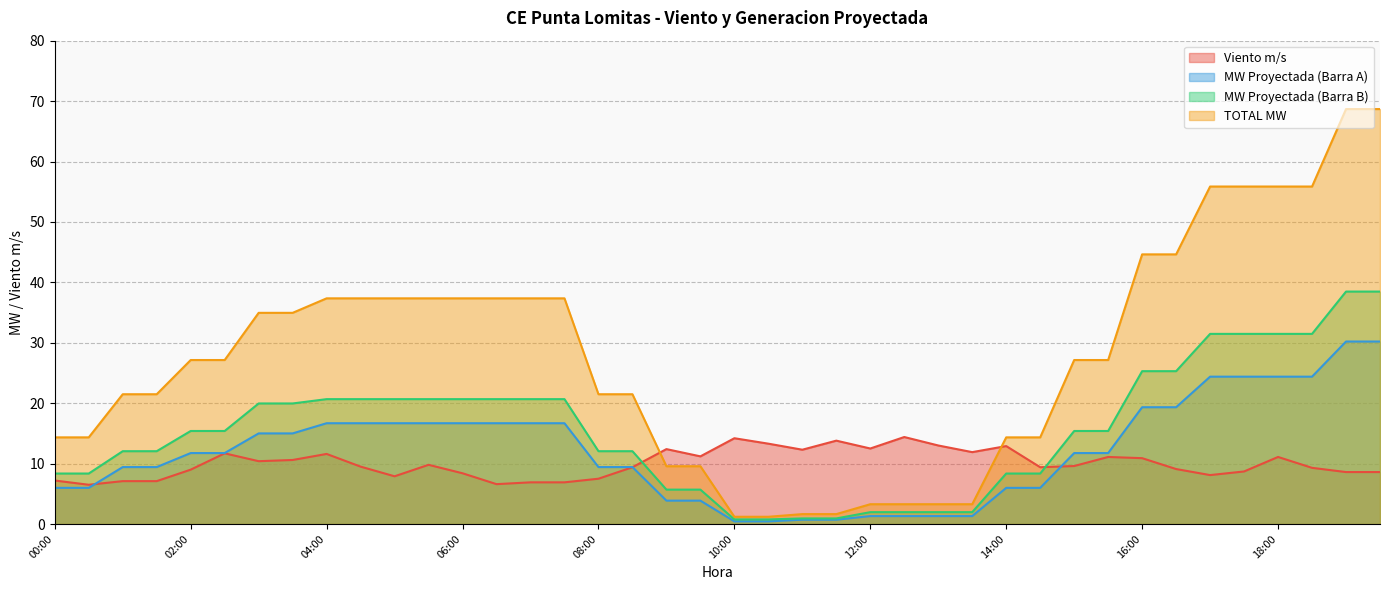

The TOTAL MW series shows 66.8 at 05:30. True or false?

False